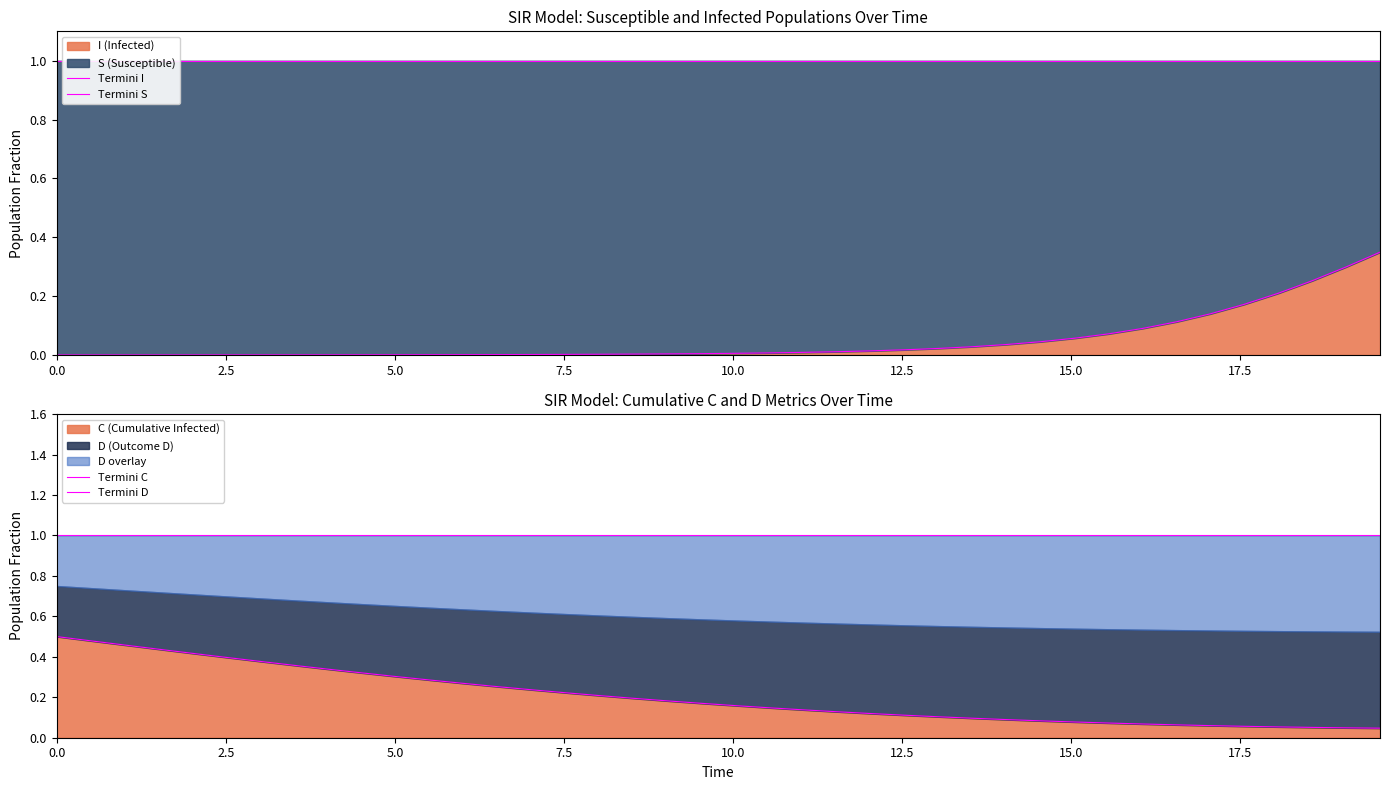

What is the average value of the Termini D series?

1.0